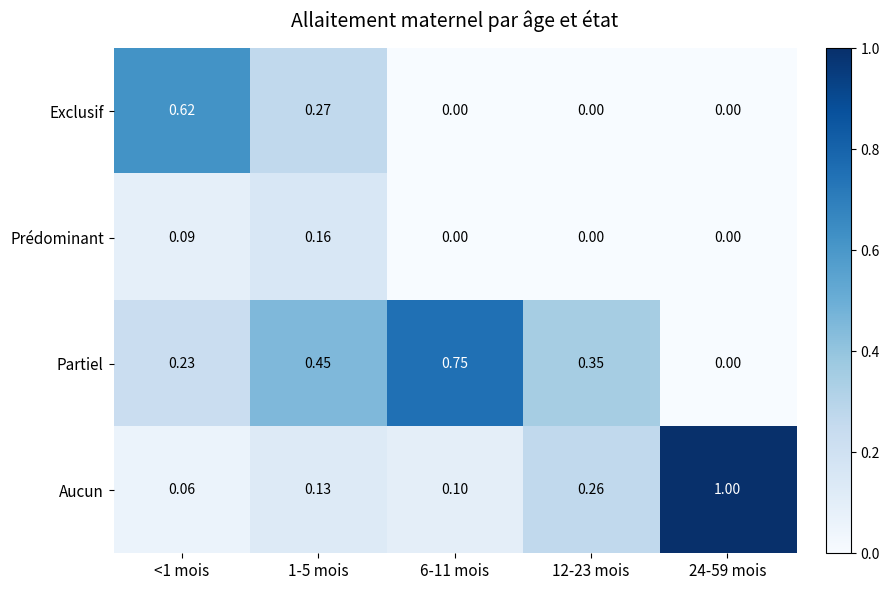

Which series has the largest total across all categories?

Partiel